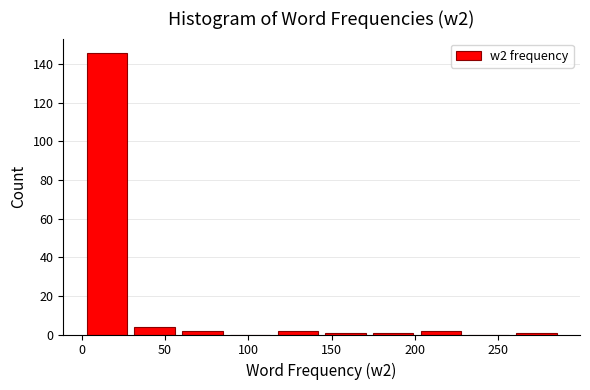

Reading left to right, list every bar in this chart as the range it spans on the x-axis followed by its height. Neither the bar edges nor the heights are printed on the chart, so give them approximately, as read against the axes.

0 to 30: 146
30 to 60: 4
60 to 85: 2
85 to 115: 0
115 to 145: 2
145 to 175: under 2
175 to 200: under 2
200 to 230: 2
230 to 260: 0
260 to 285: under 2